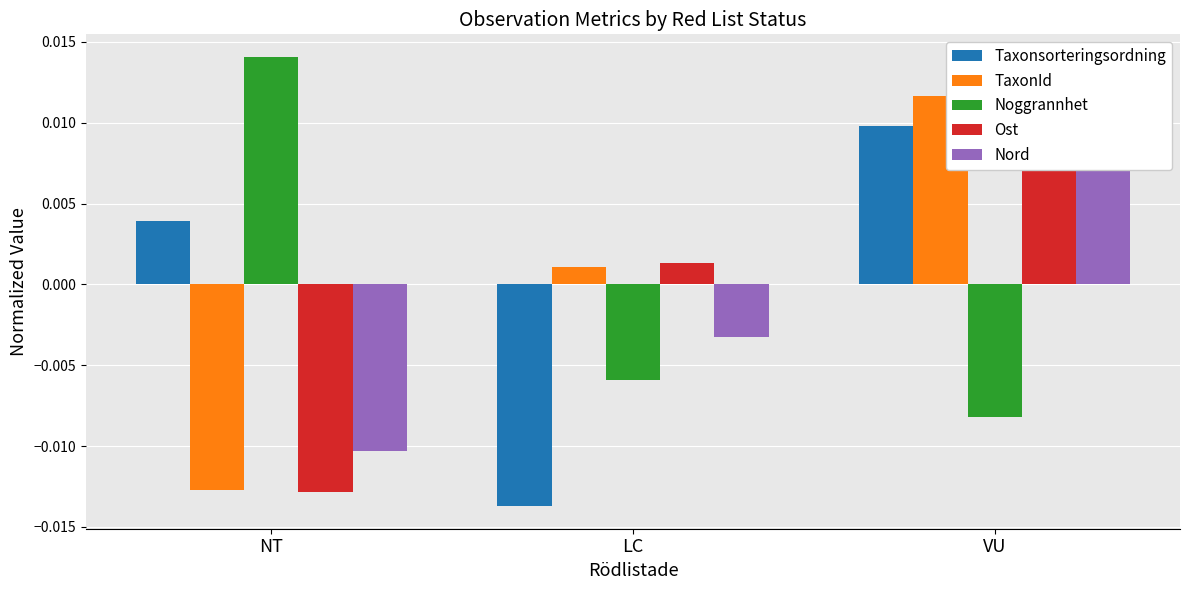

The value of Ost at LC is 0.0. True or false?

True